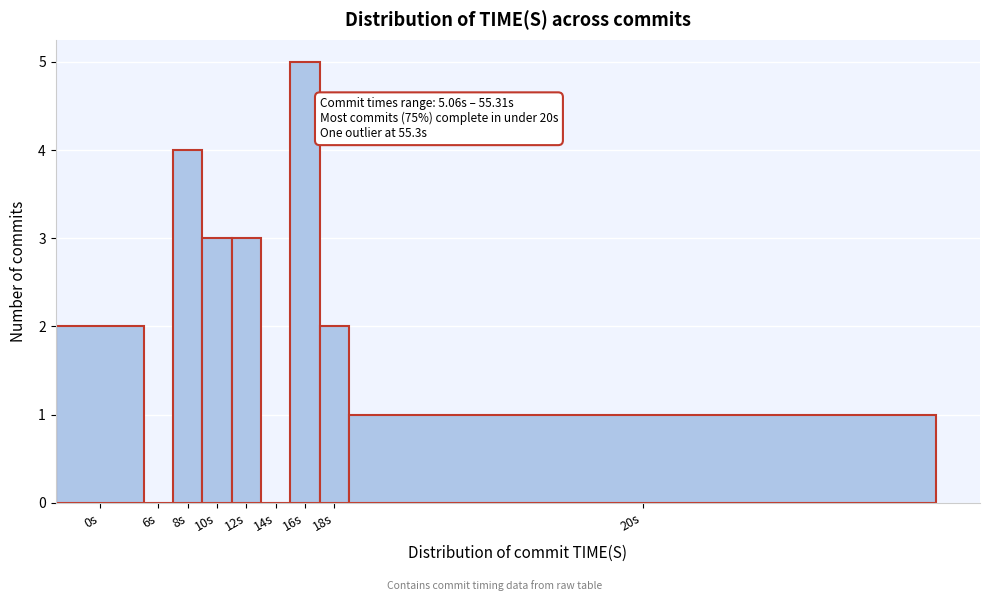

Reading left to right, transcribe all the data shown in this chart.

0s=2	6s=0	8s=4	10s=3	12s=3	14s=0	16s=5	18s=2	20s=1